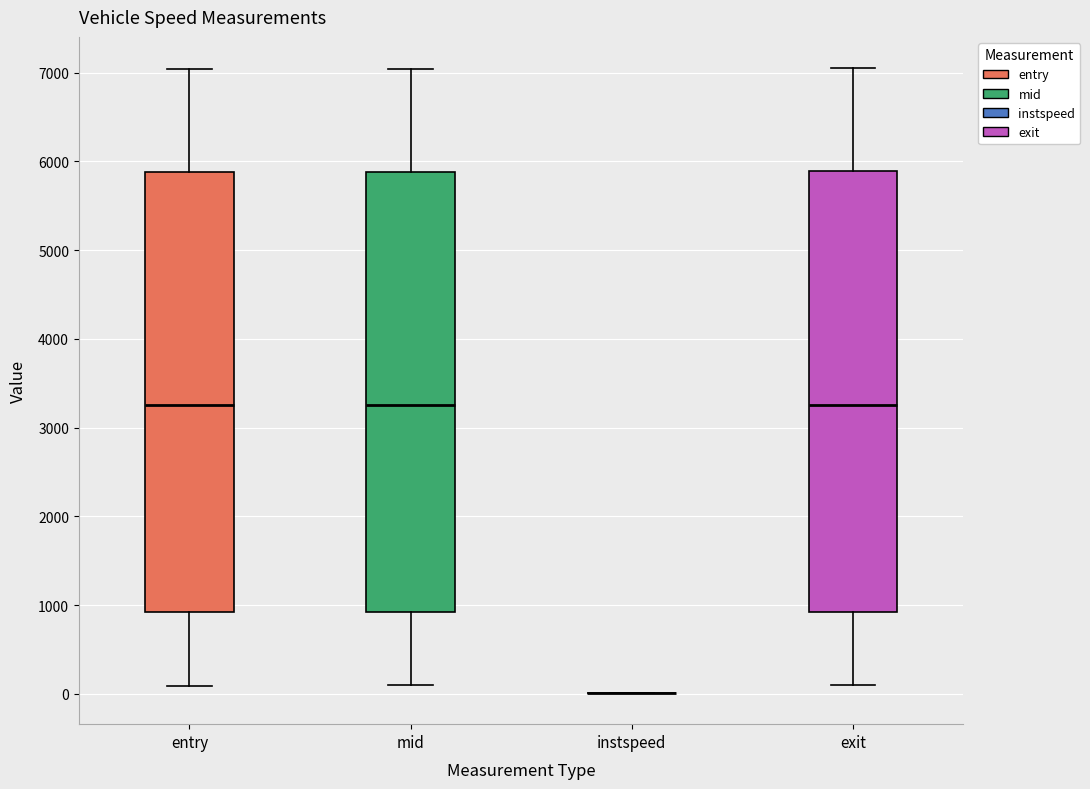

Reading left to right, read every box against the y-axis: the position of its median line, the range the box covers, and the ends of its whiskers. The values are not printed on the chart, so give them approximately, as read against the axis.

entry: median 3300, box 900 to 5900, whiskers 100 to 7000
mid: median 3300, box 900 to 5900, whiskers 100 to 7000
instspeed: box collapsed to a line at 0, whiskers 0 to 0
exit: median 3300, box 900 to 5900, whiskers 100 to 7000